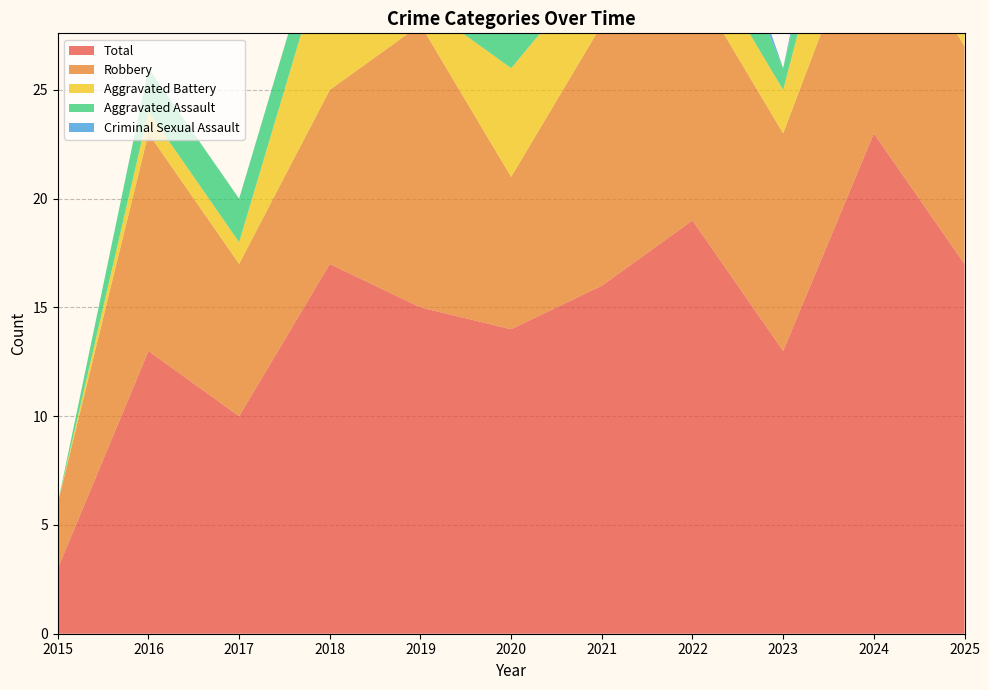

Reading left to right, what are all the values shown in this chart?

Aggravated Assault: 0	2	2	2	1	2	0	4	1	3	2
Aggravated Battery: 0	1	1	7	1	5	3	2	2	7	3
Criminal Sexual Assault: 0	0	0	0	0	0	1	2	0	2	2
Robbery: 3	10	7	8	13	7	12	11	10	11	10
Total: 3	13	10	17	15	14	16	19	13	23	17